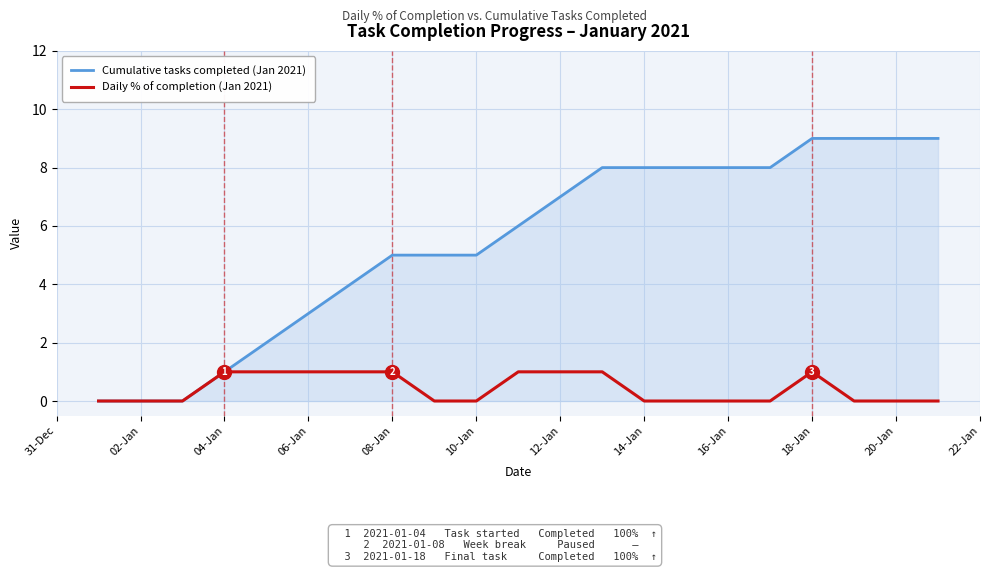

List the series in order of their peak value, lowest first.

Daily % of completion (Jan 2021), Cumulative tasks completed (Jan 2021)